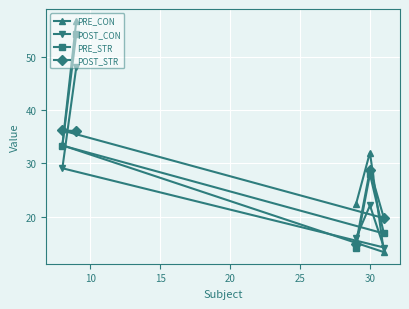

What is the maximum value for POST_STR?

36.2